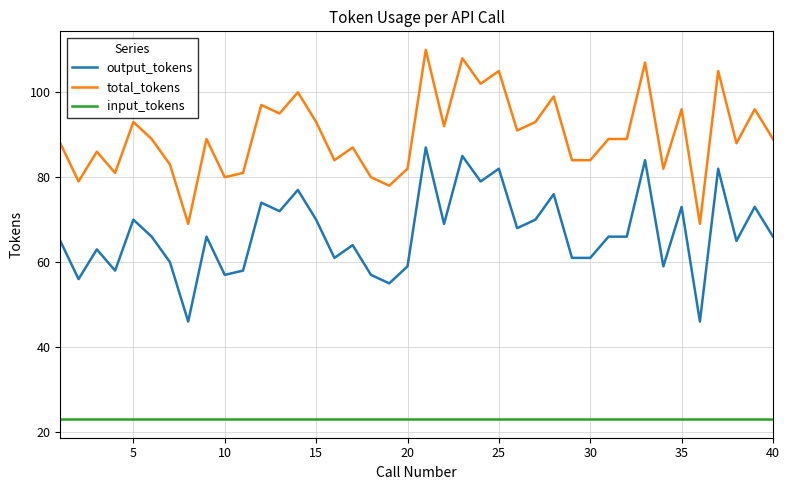

At how many categories does at least one series exceed 61?

40